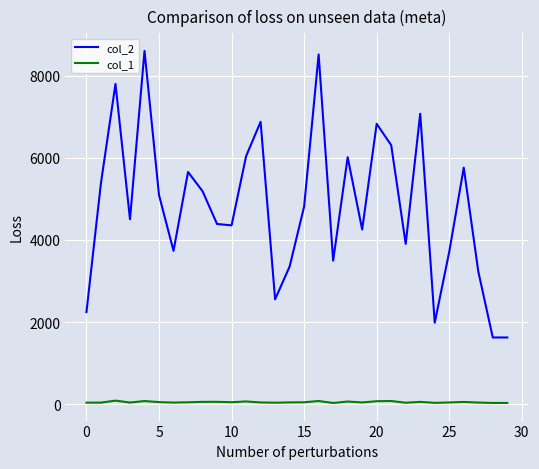

True or false: col_1 and col_2 intersect in this chart.

False